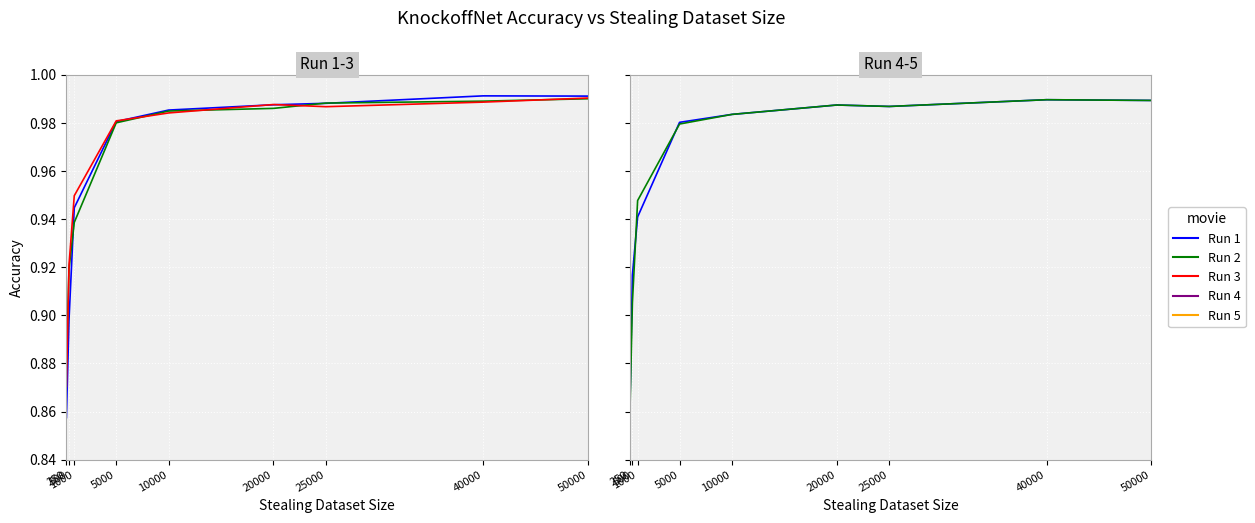

True or false: Run 5 has more than 1 points higher than both neighbors.

True